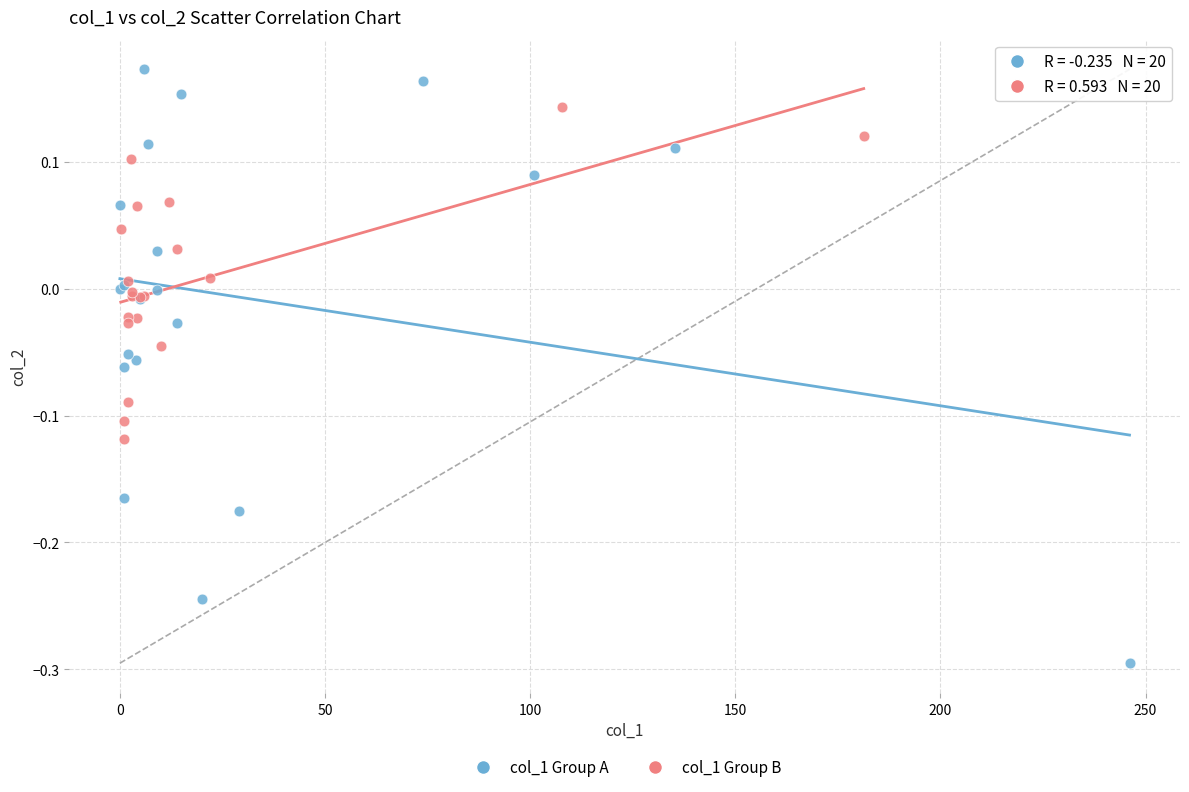

Which series reaches the maximum Y coordinate?

col_1 Group A